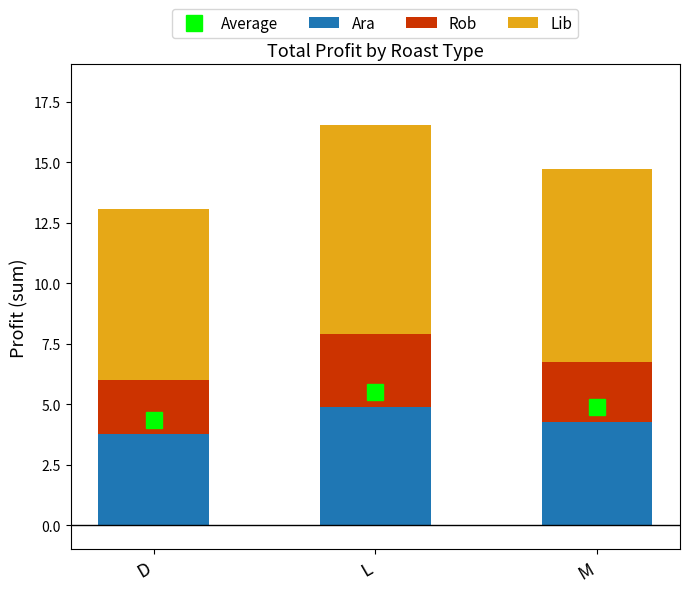

What is the maximum value for Ara?

4.9